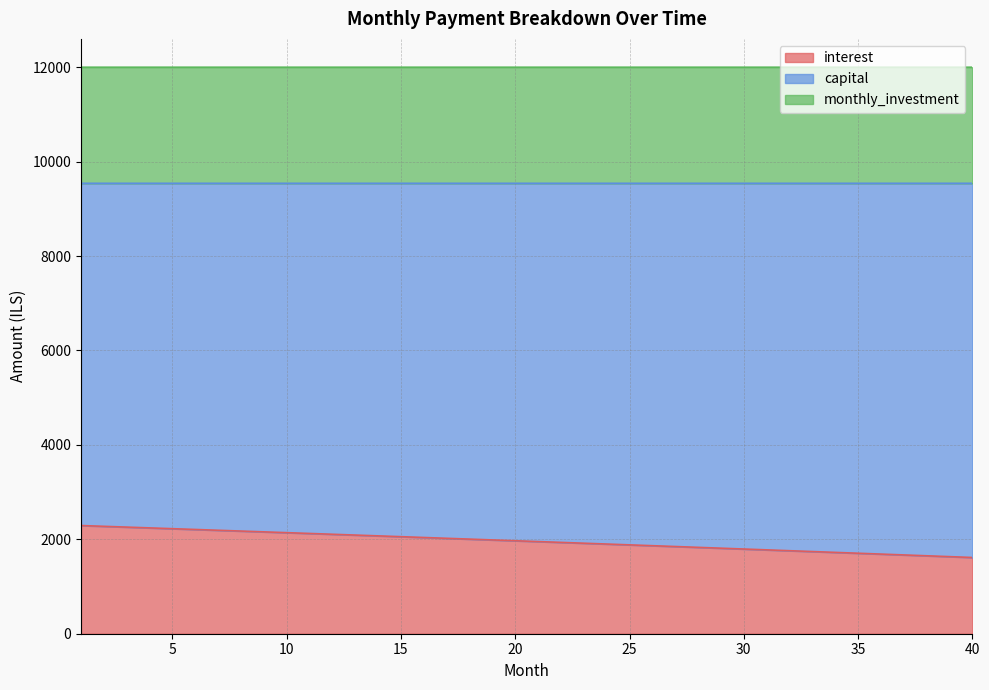

What are all the series names shown in the legend?

interest, capital, monthly_investment